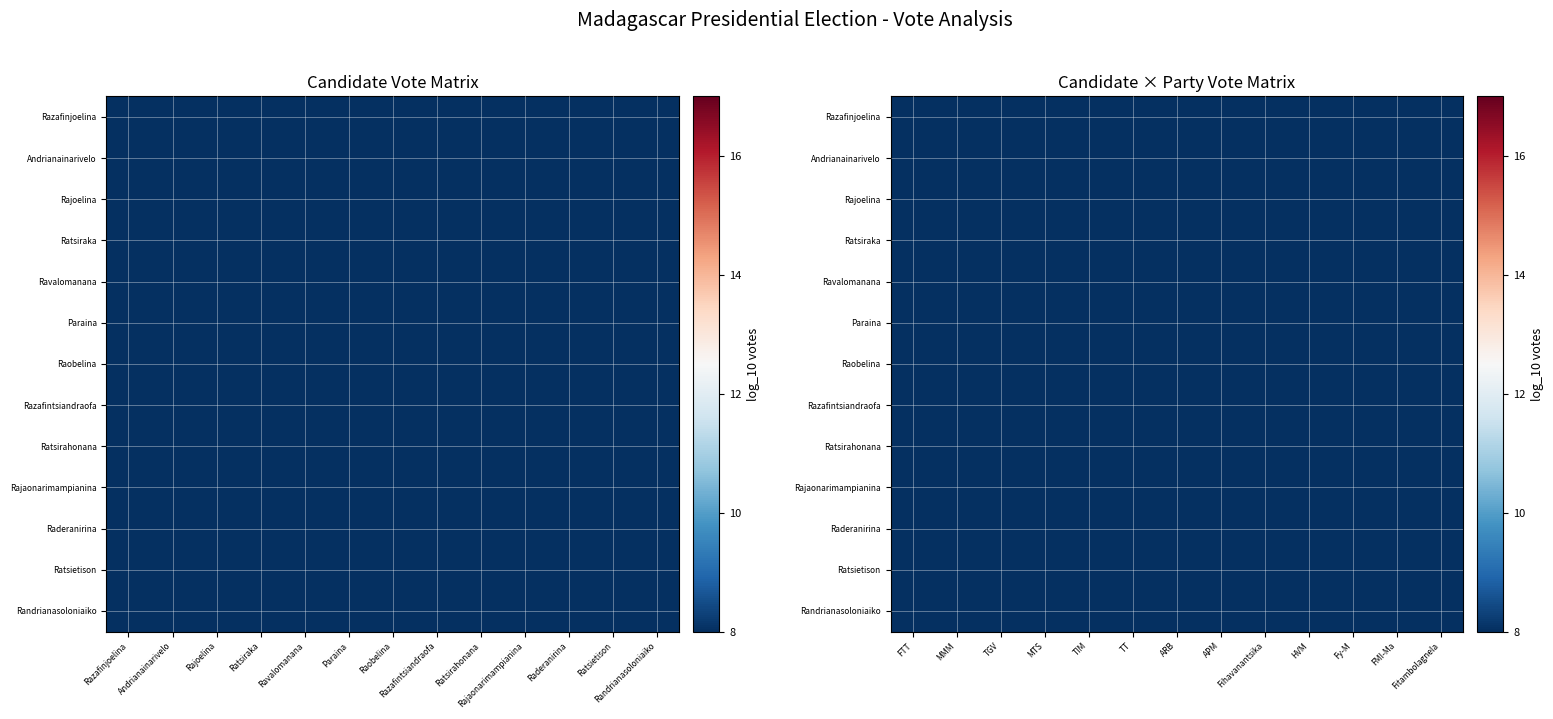

Which category has the lowest value across all series?

MTS